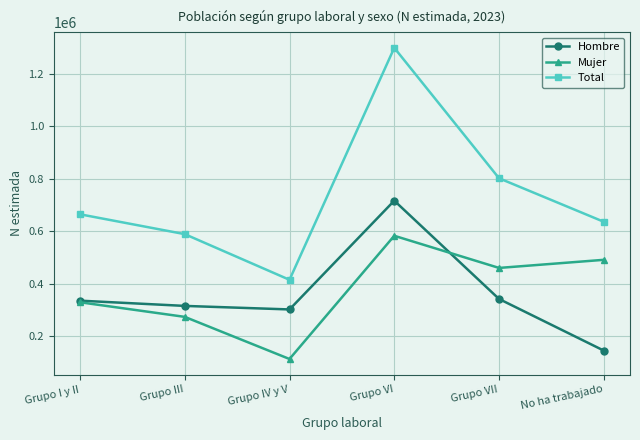

What is the total value across all series at No ha trabajado?

1271028